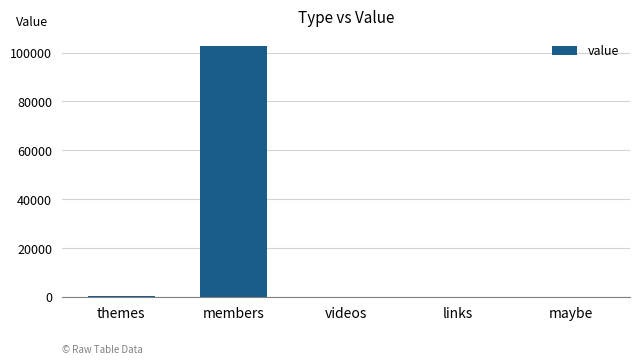

What is the change in value from links to maybe?

-2